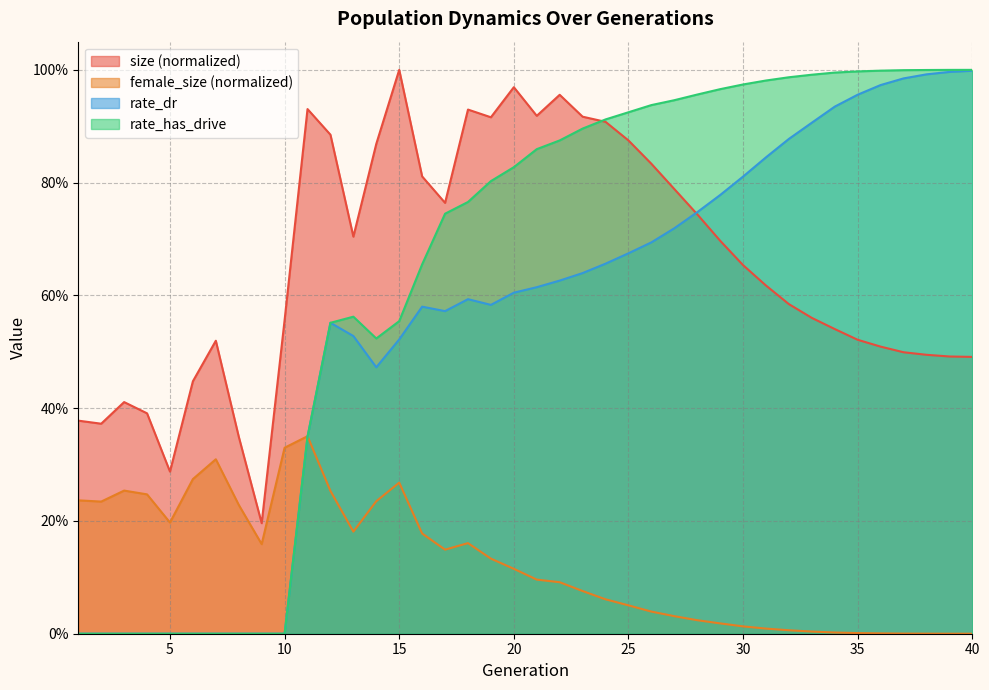

List the series in order of their peak value, lowest first.

female_size, rate_dr, size, rate_has_drive